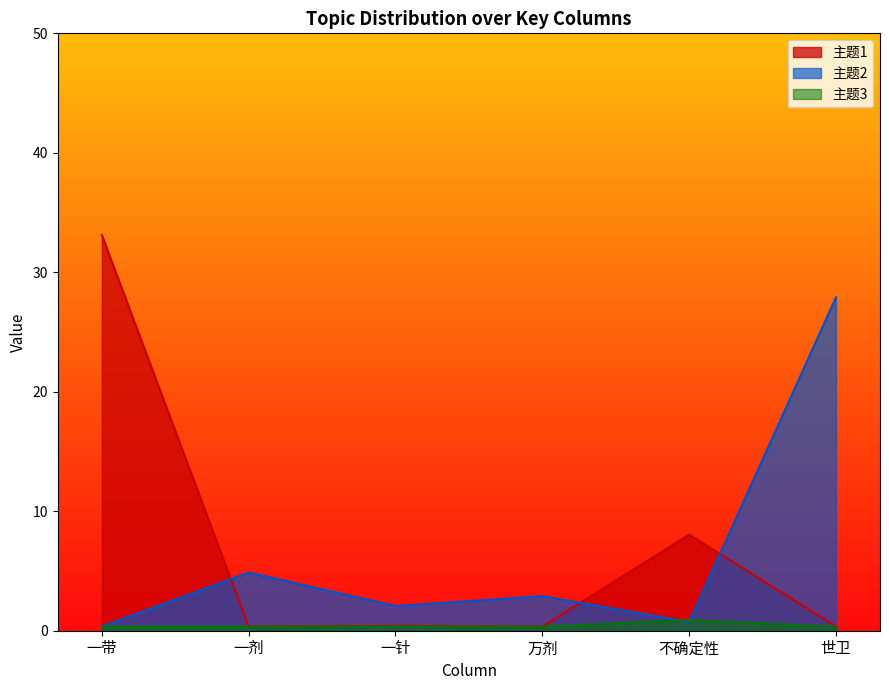

Which series ends up on top after the final intersection of 主题2 and 主题1?

主题2